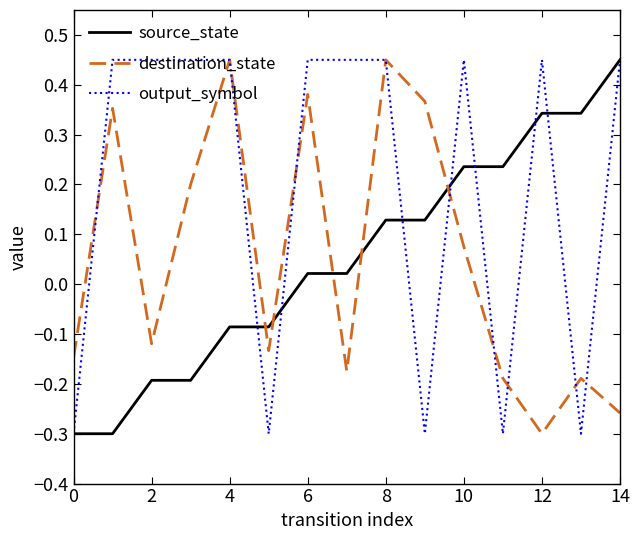

Count the destination_state values in the range 0 to 1.

7